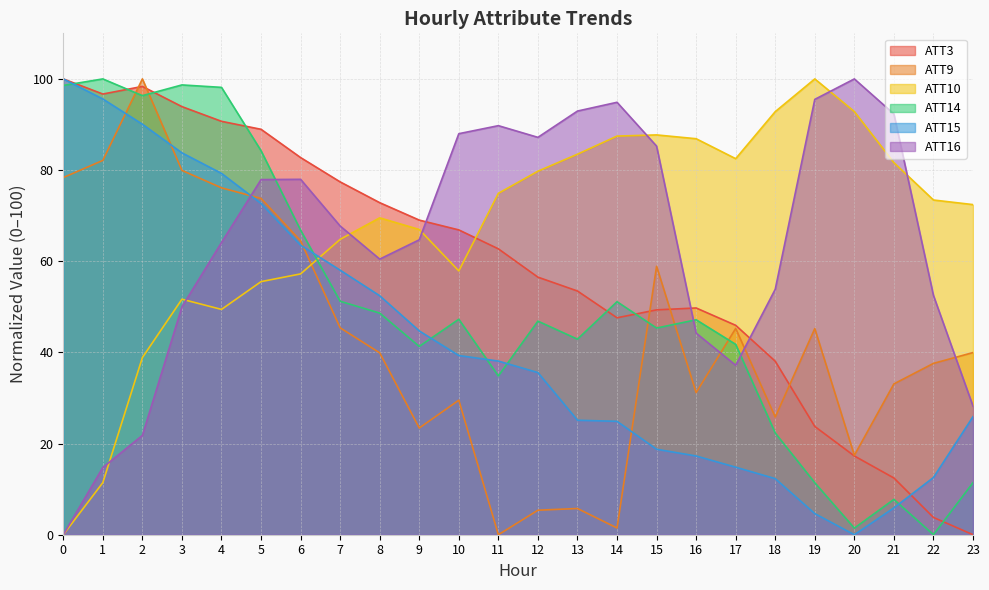

The value of ATT9 at 22 is 37.6. True or false?

True